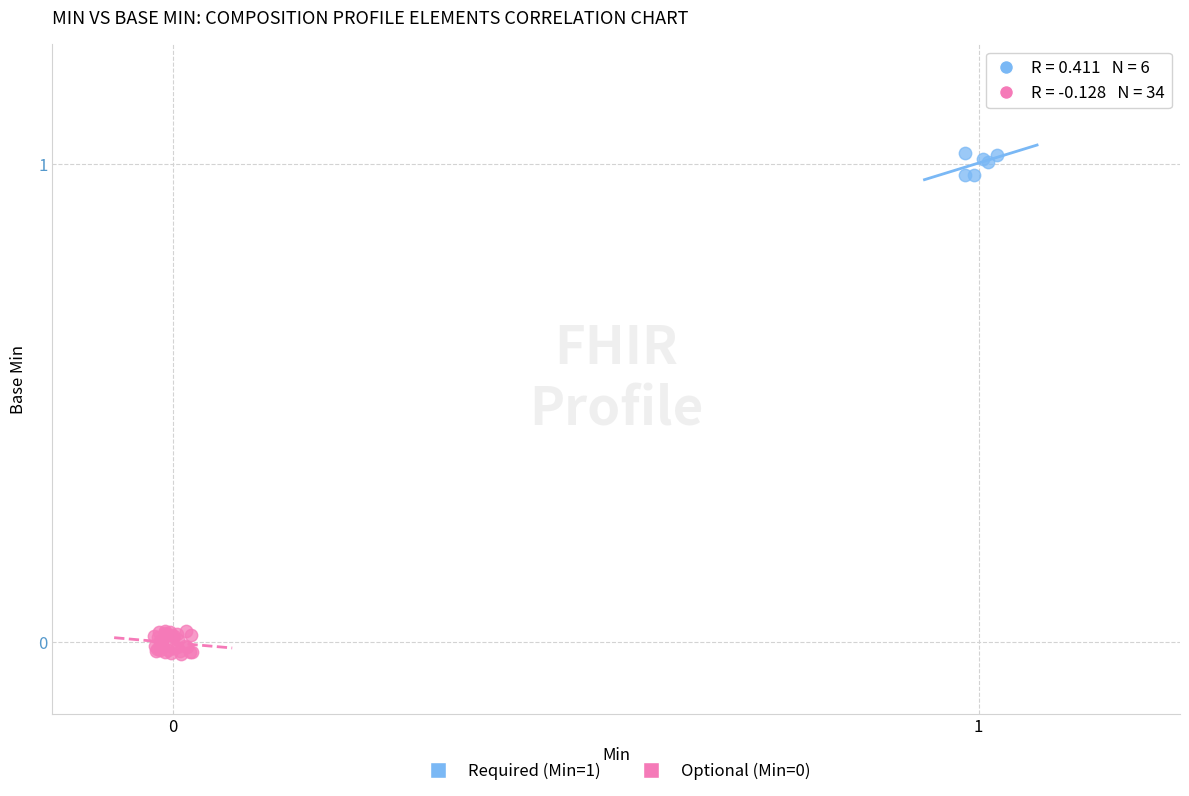

Which series contains the highest Y value?

Required (Min=1)